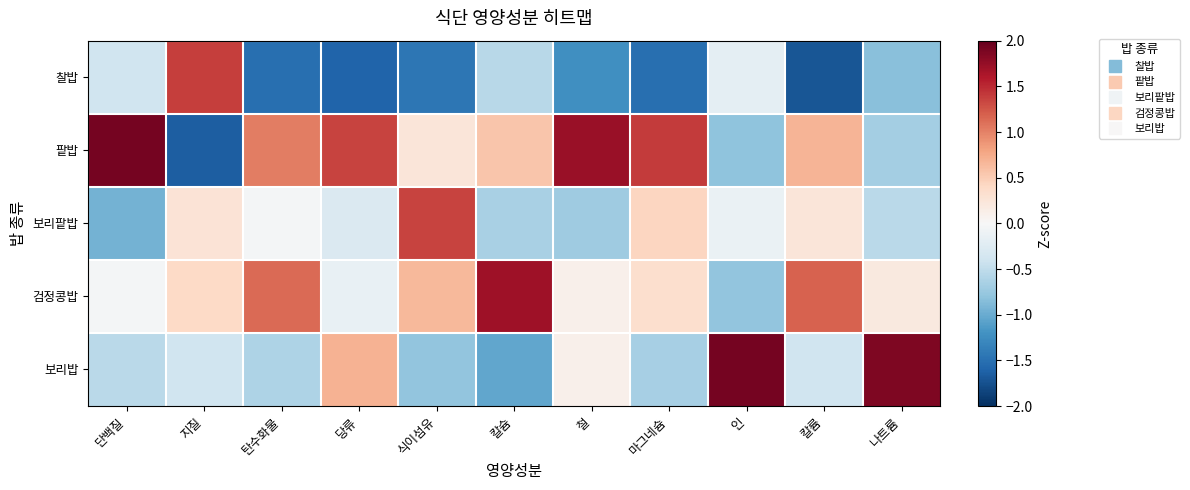

Reading left to right, what are all the values shown in this chart?

찰밥: 단백질=-0.4	지질=1.4	탄수화물=-1.5	당류=-1.6	식이섬유=-1.4	칼슘=-0.6	철=-1.2	마그네슘=-1.5	인=-0.2	칼륨=-1.7	나트륨=-0.8
팥밥: 단백질=1.9	지질=-1.6	탄수화물=1.0	당류=1.4	식이섬유=0.2	칼슘=0.5	철=1.7	마그네슘=1.4	인=-0.8	칼륨=0.7	나트륨=-0.7
보리팥밥: 단백질=-0.9	지질=0.3	탄수화물=-0.0	당류=-0.3	식이섬유=1.3	칼슘=-0.6	철=-0.7	마그네슘=0.4	인=-0.1	칼륨=0.2	나트륨=-0.5
검정콩밥: 단백질=-0.0	지질=0.4	탄수화물=1.1	당류=-0.2	식이섬유=0.6	칼슘=1.7	철=0.1	마그네슘=0.3	인=-0.8	칼륨=1.2	나트륨=0.2
보리밥: 단백질=-0.5	지질=-0.4	탄수화물=-0.6	당류=0.7	식이섬유=-0.8	칼슘=-1.0	철=0.1	마그네슘=-0.7	인=1.9	칼륨=-0.4	나트륨=1.9